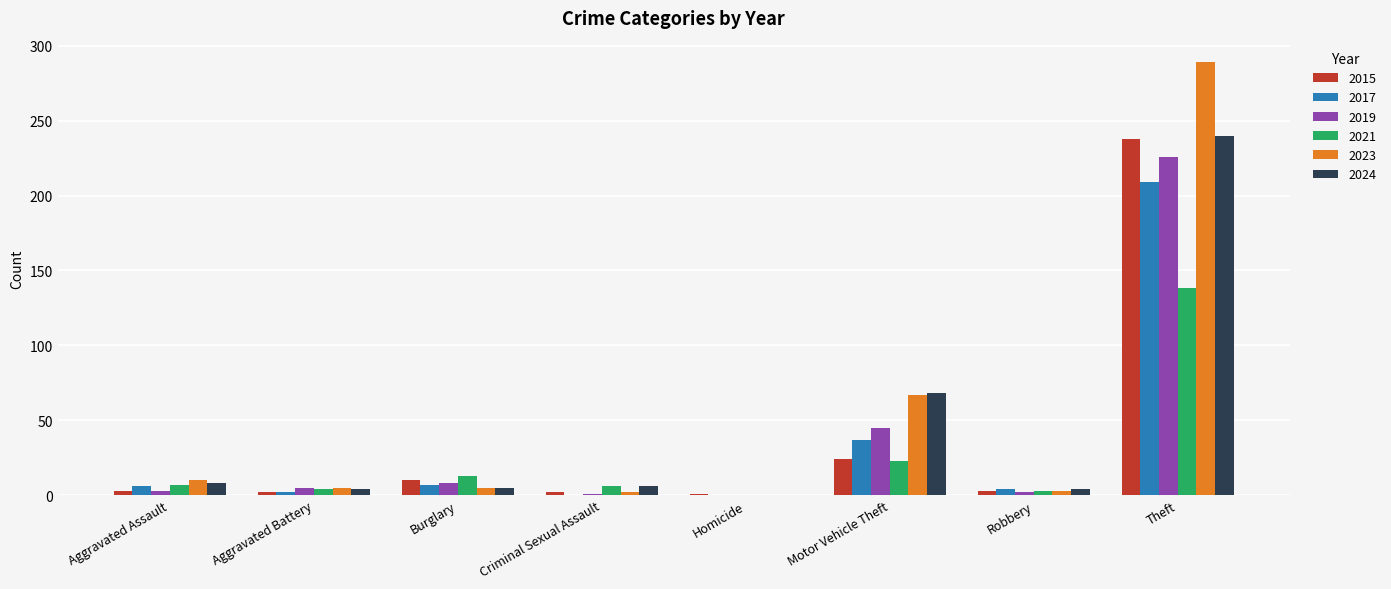

What is the average value of the 2015 series?

35